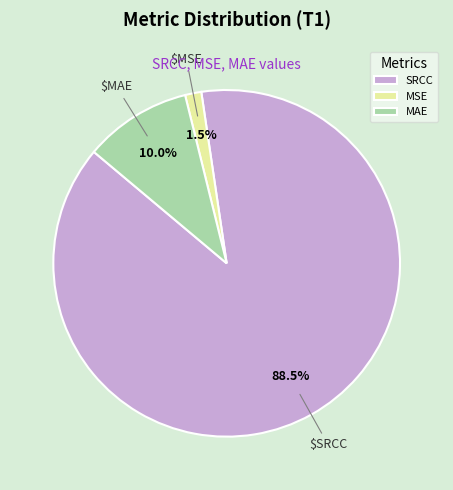

What is the smallest slice in the pie chart?

MSE